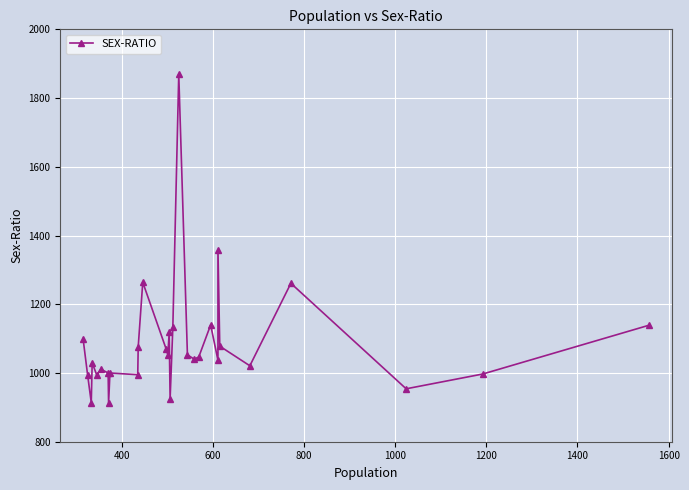

What is the difference between the maximum and minimum values?

957